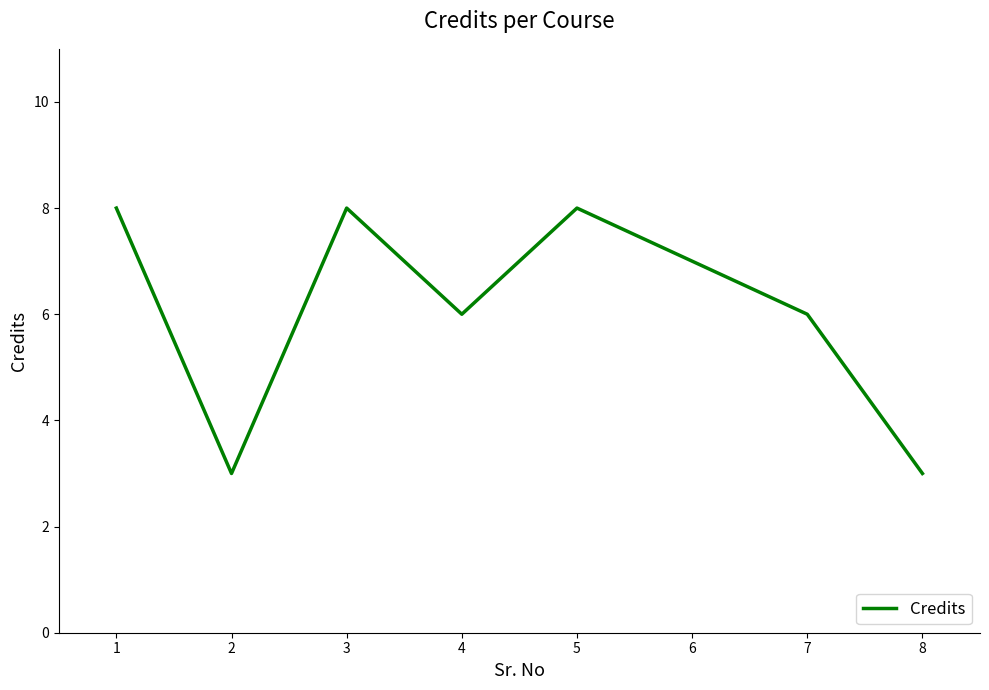

What is the difference between the maximum and minimum values?

5